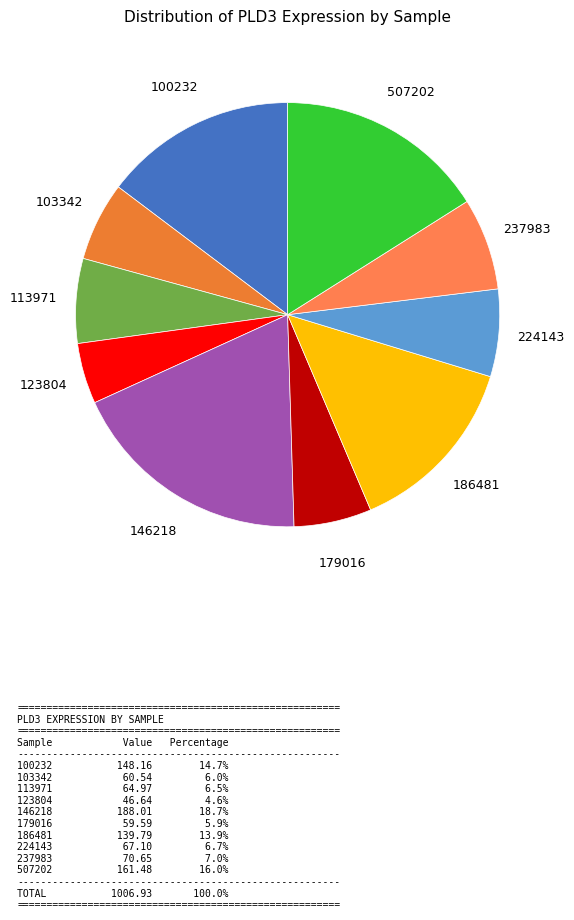

The 146218 slice represents 19% of the pie. True or false?

True